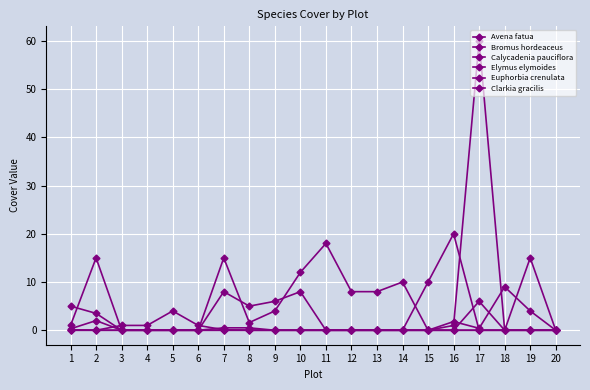

In Avena fatua, how many points are higher than both neighbors (excluding endpoints)?

1